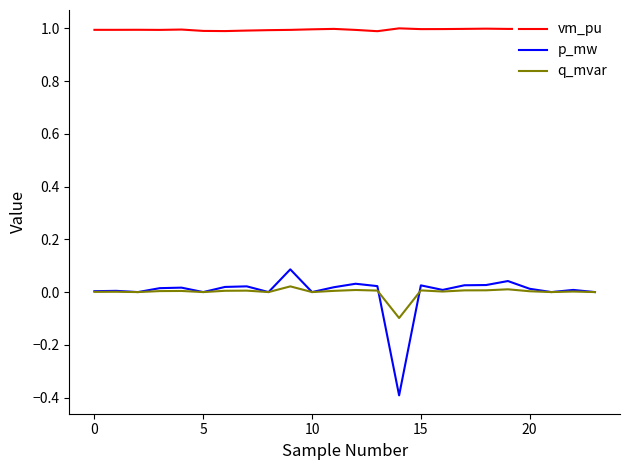

List the series in order of their peak value, lowest first.

q_mvar, p_mw, vm_pu